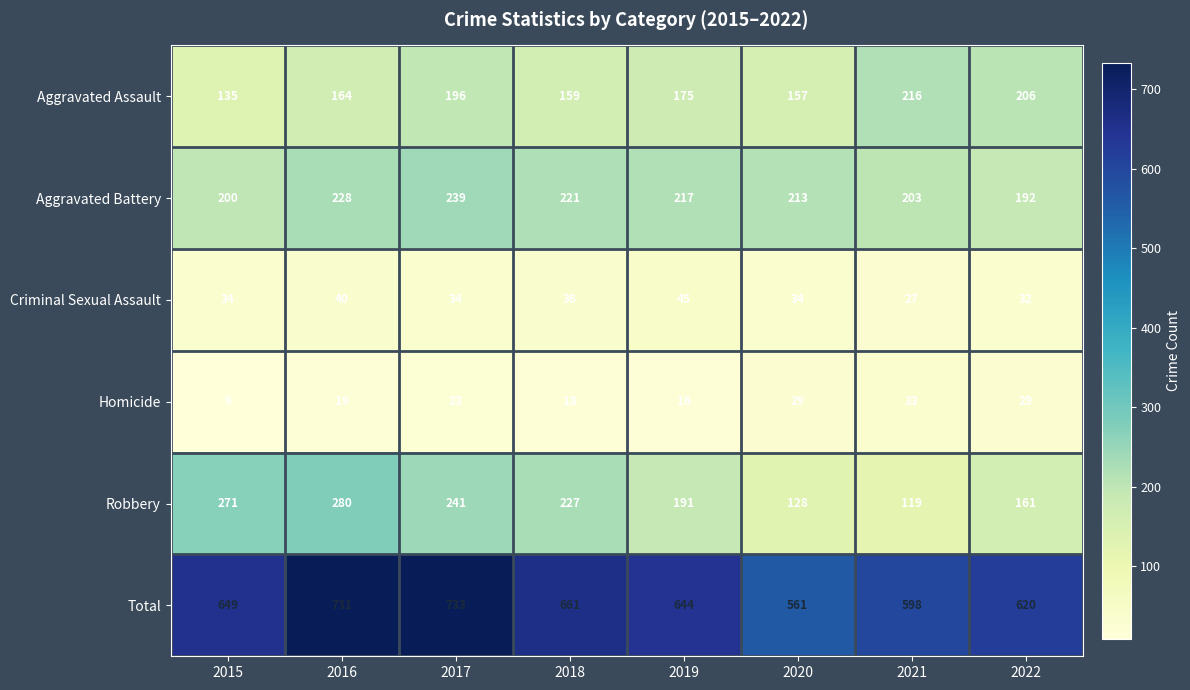

At 2020, list the series in order from largest to smallest.

Total, Aggravated Battery, Aggravated Assault, Robbery, Criminal Sexual Assault, Homicide